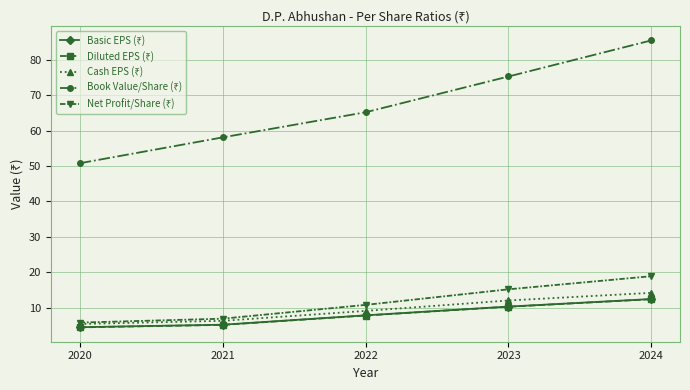

What is the difference between the highest and lowest values at 2024?

73.1